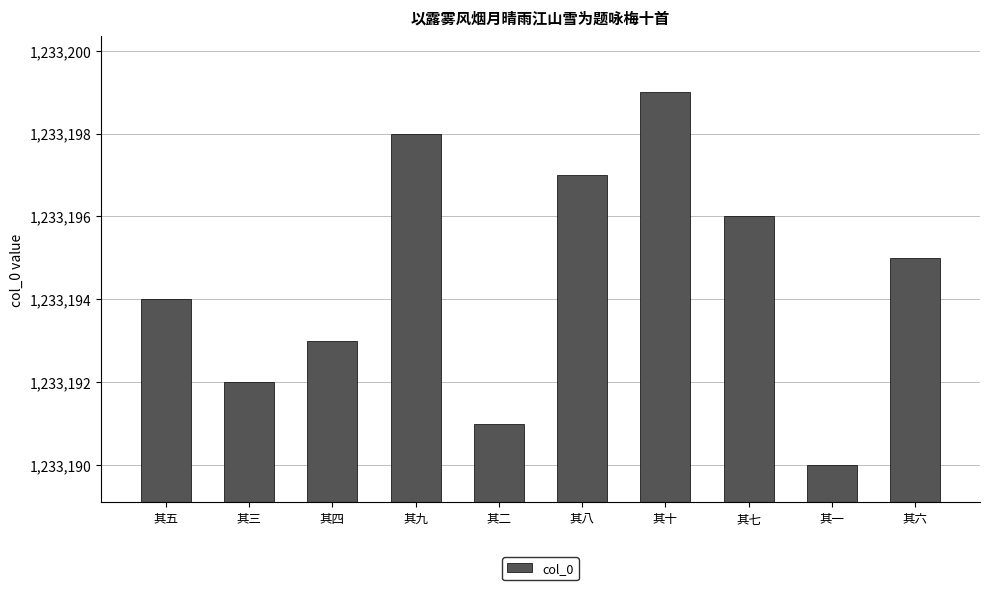

At which label is the value closest to 1233194?

其五